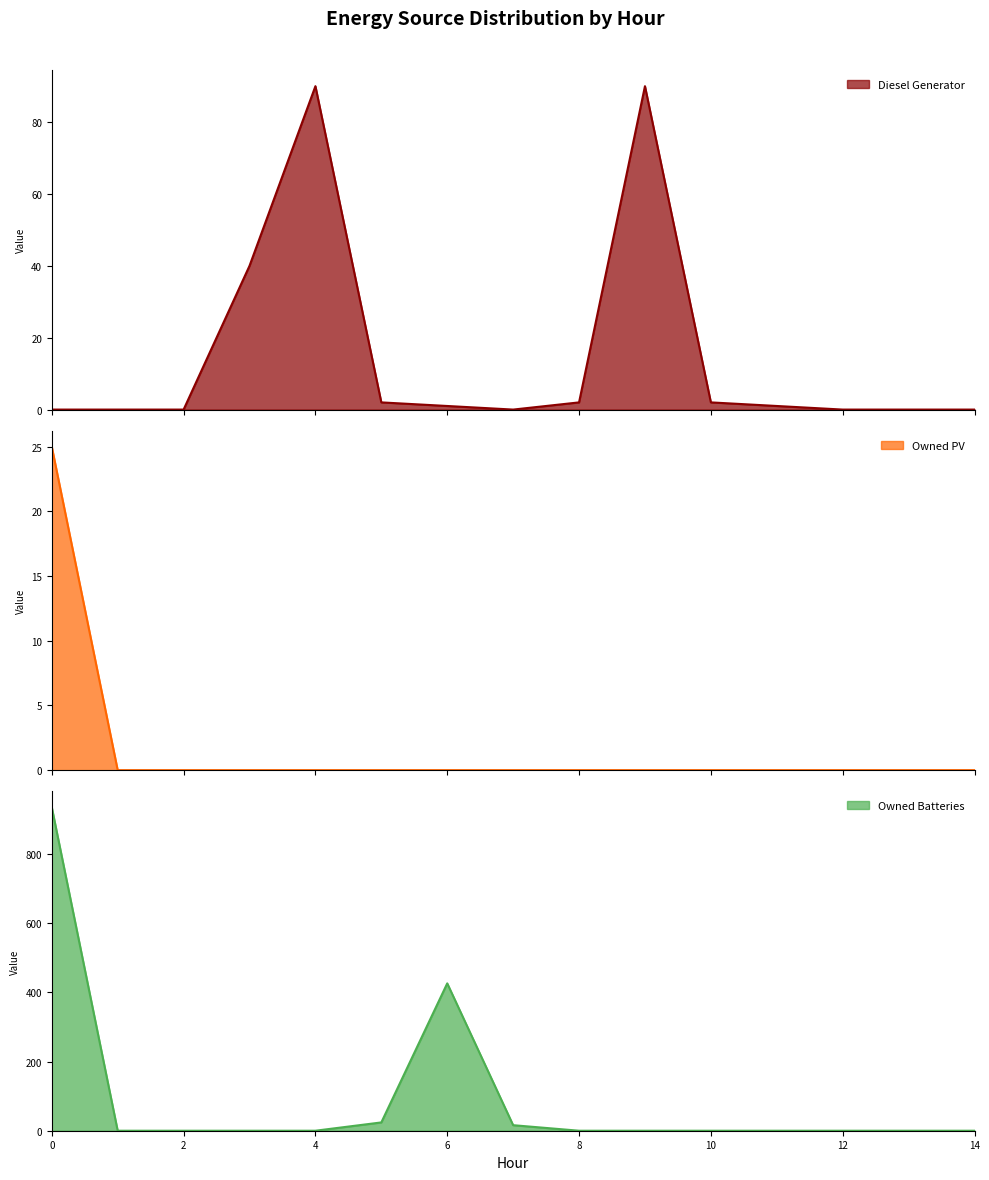

Does the chart have visible grid lines?

No